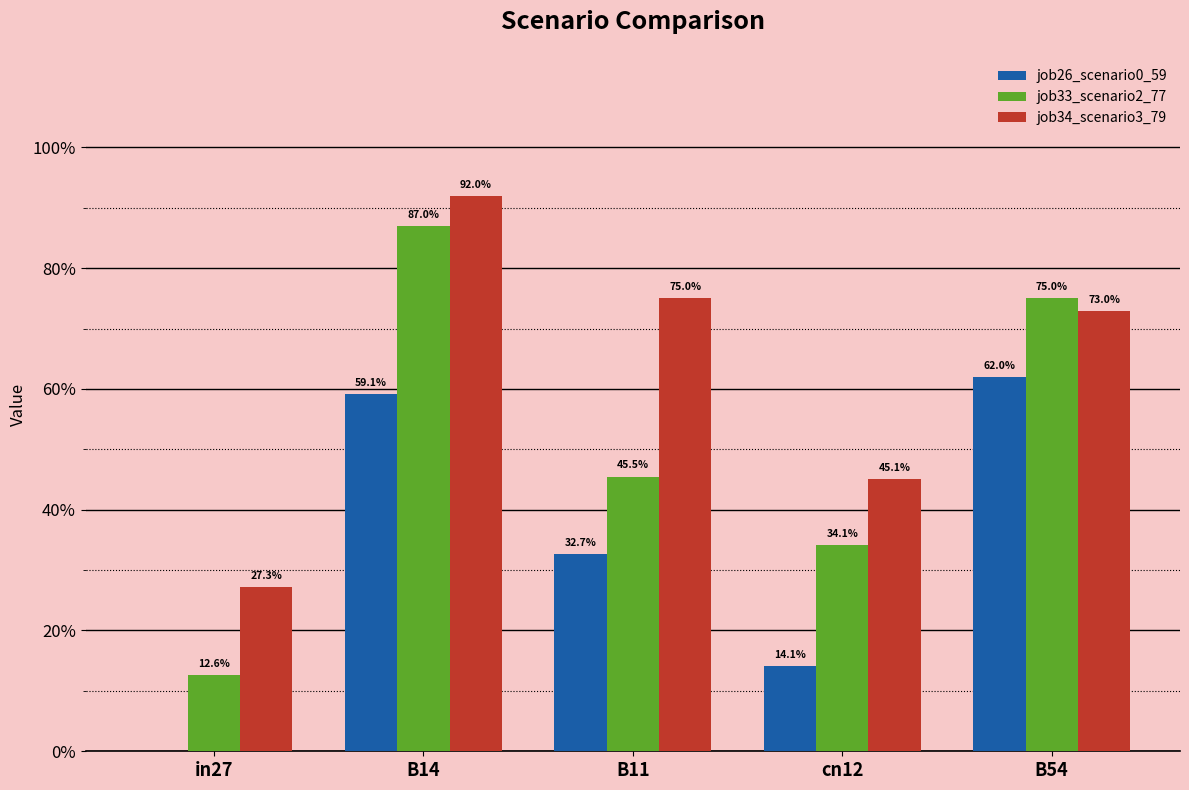

Does the chart contain stacked bars?

No